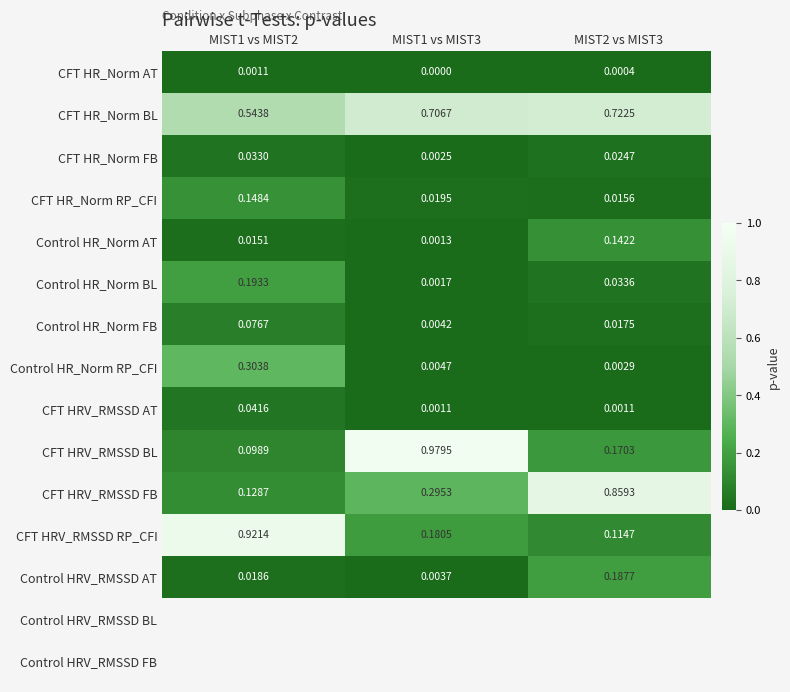

Which category has the highest value in the CFT HRV_RMSSD RP_CFI series?

MIST1 vs MIST2